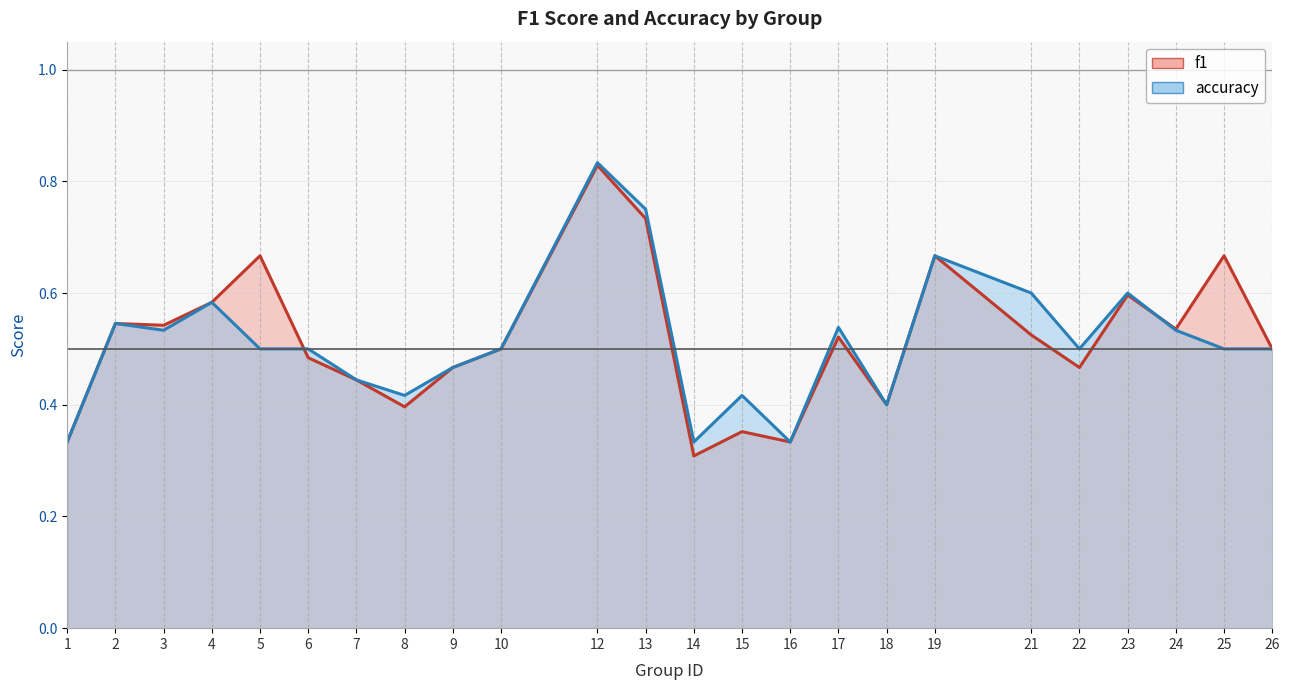

What is the total value across all series at 22?

1.0